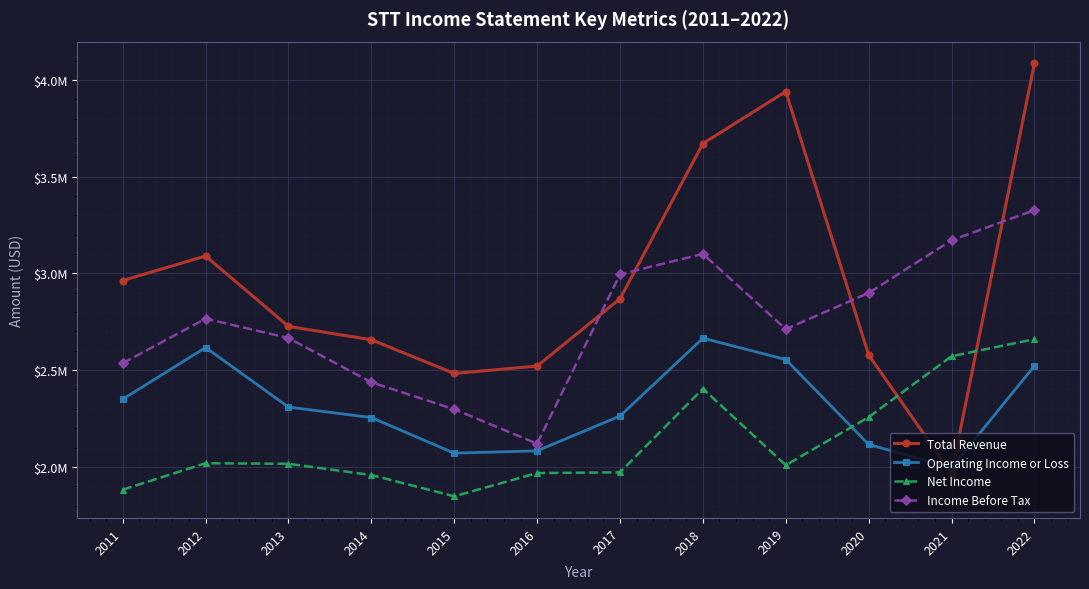

Is this an area chart (filled region under the line)?

No